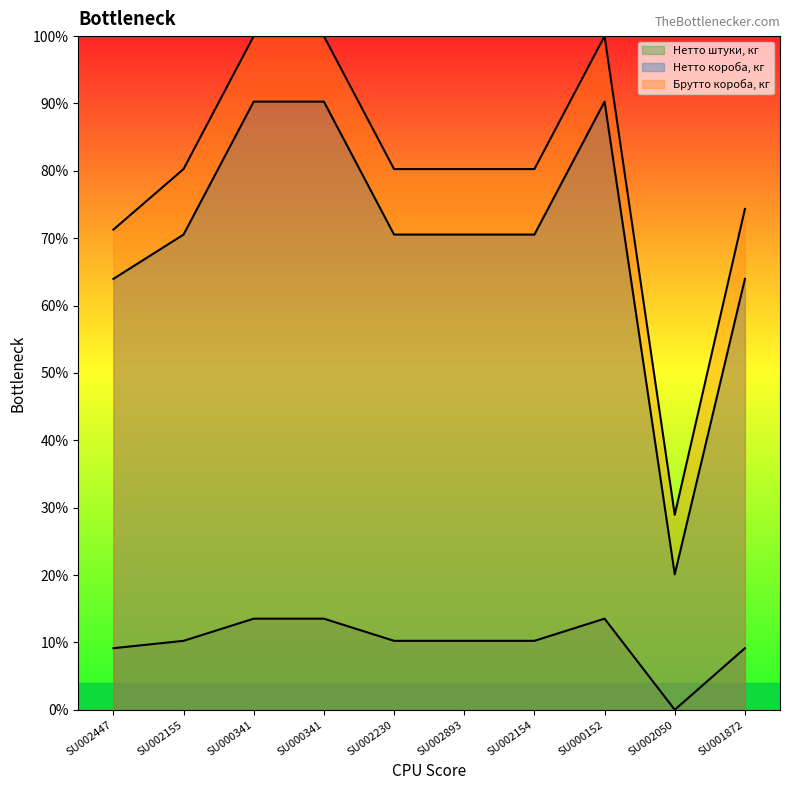

True or false: Брутто короба, кг and Нетто короба, кг intersect in this chart.

False